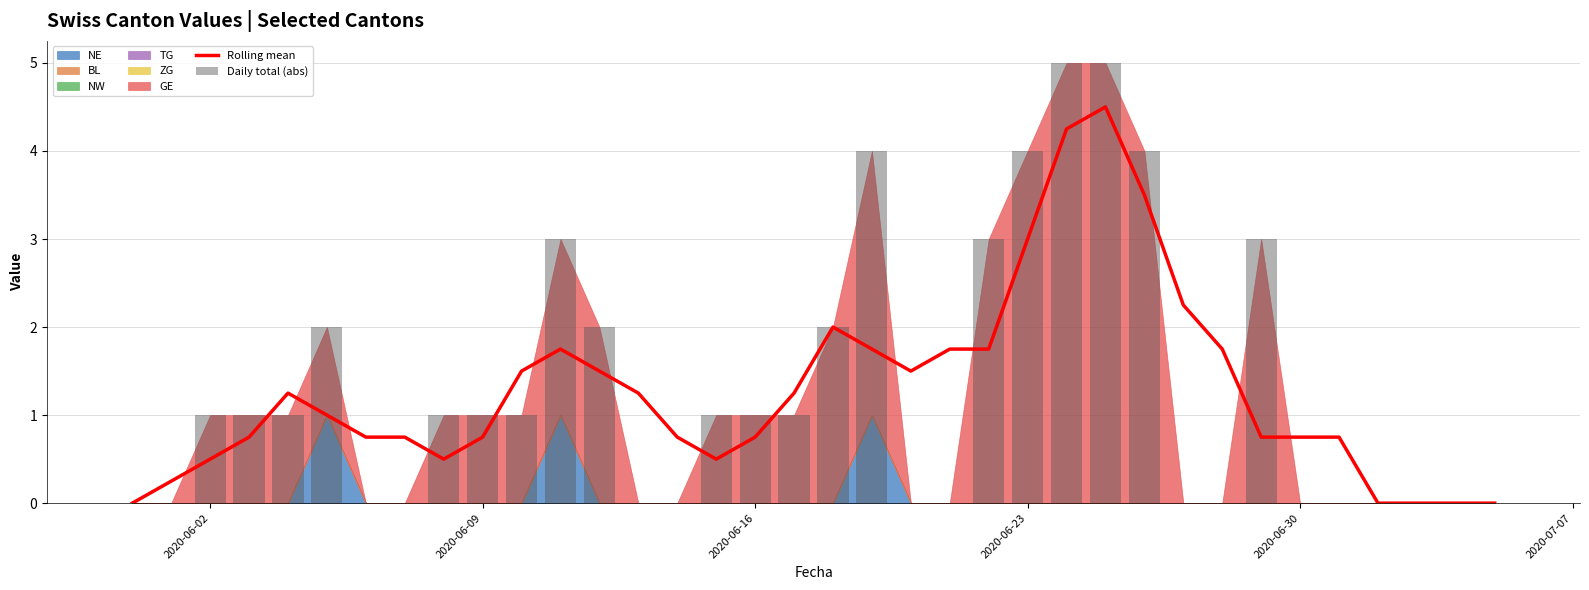

The Daily total (abs) series shows 2.0 at 29. True or false?

False